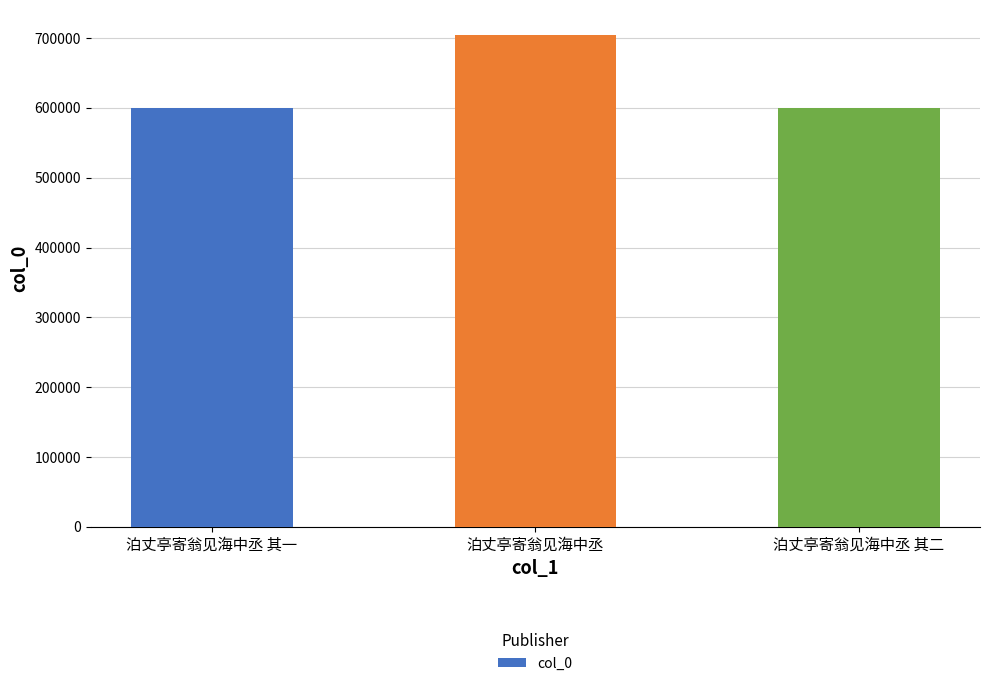

What is the label of the 3rd bar from the right?

泊丈亭寄翁见海中丞 其一